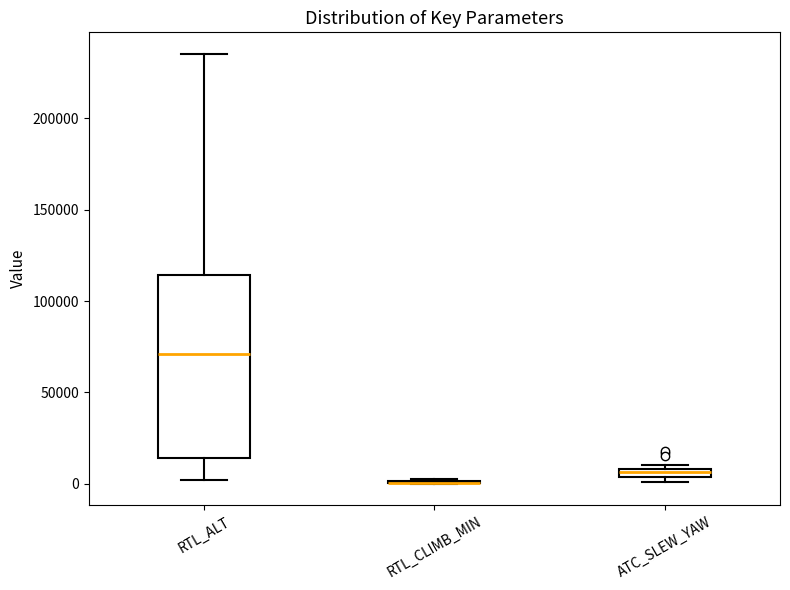

Comparing the boxes themselves (not the whiskers), which one is the tallest?

RTL_ALT